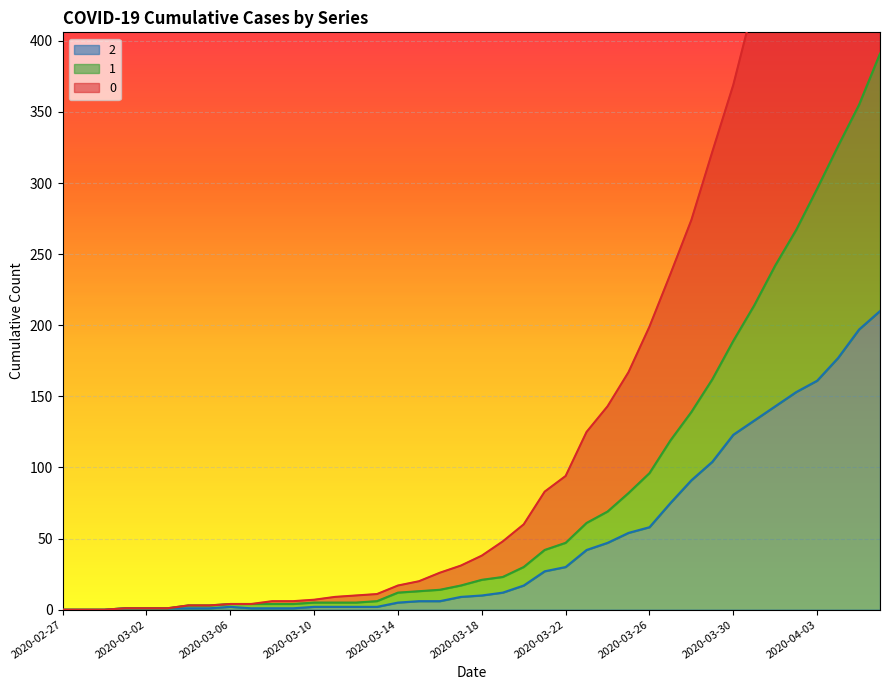

Where does the 1 series first go above 21?

2020-03-19